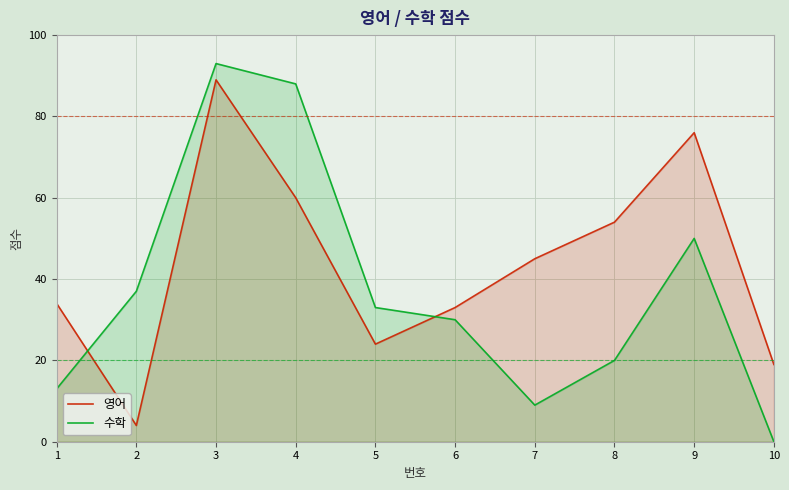

Which label corresponds to the smallest value in the chart?

10